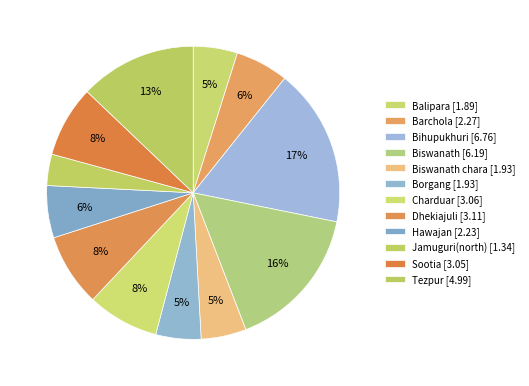

Count the number of slices in the pie.

12